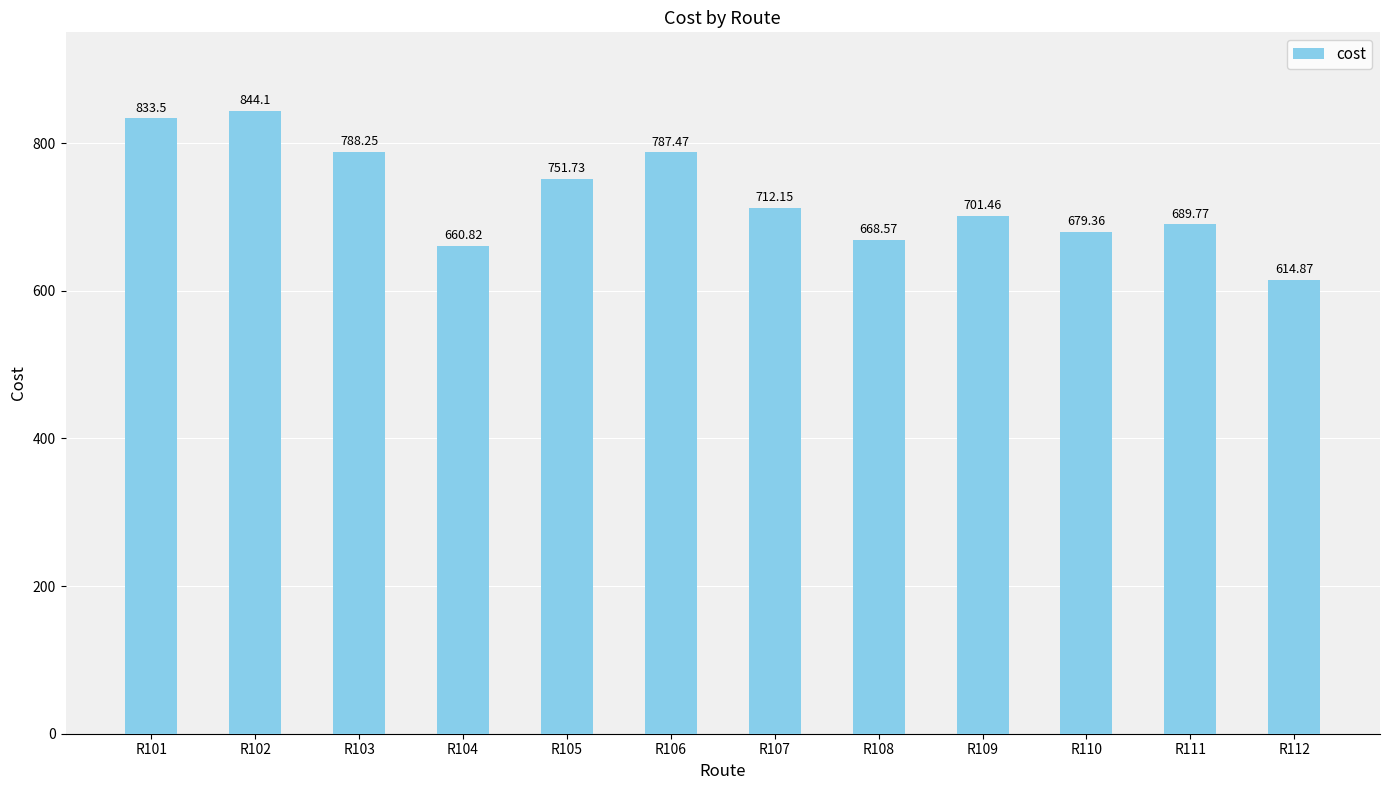

Approximately how many times larger is the value at R110 compared to R102?

0.8